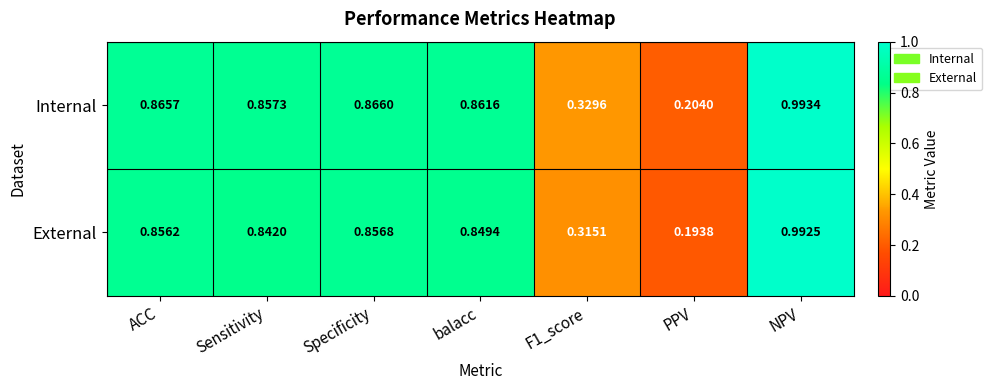

Is the value of Internal at Specificity greater than the value of External at Sensitivity?

Yes